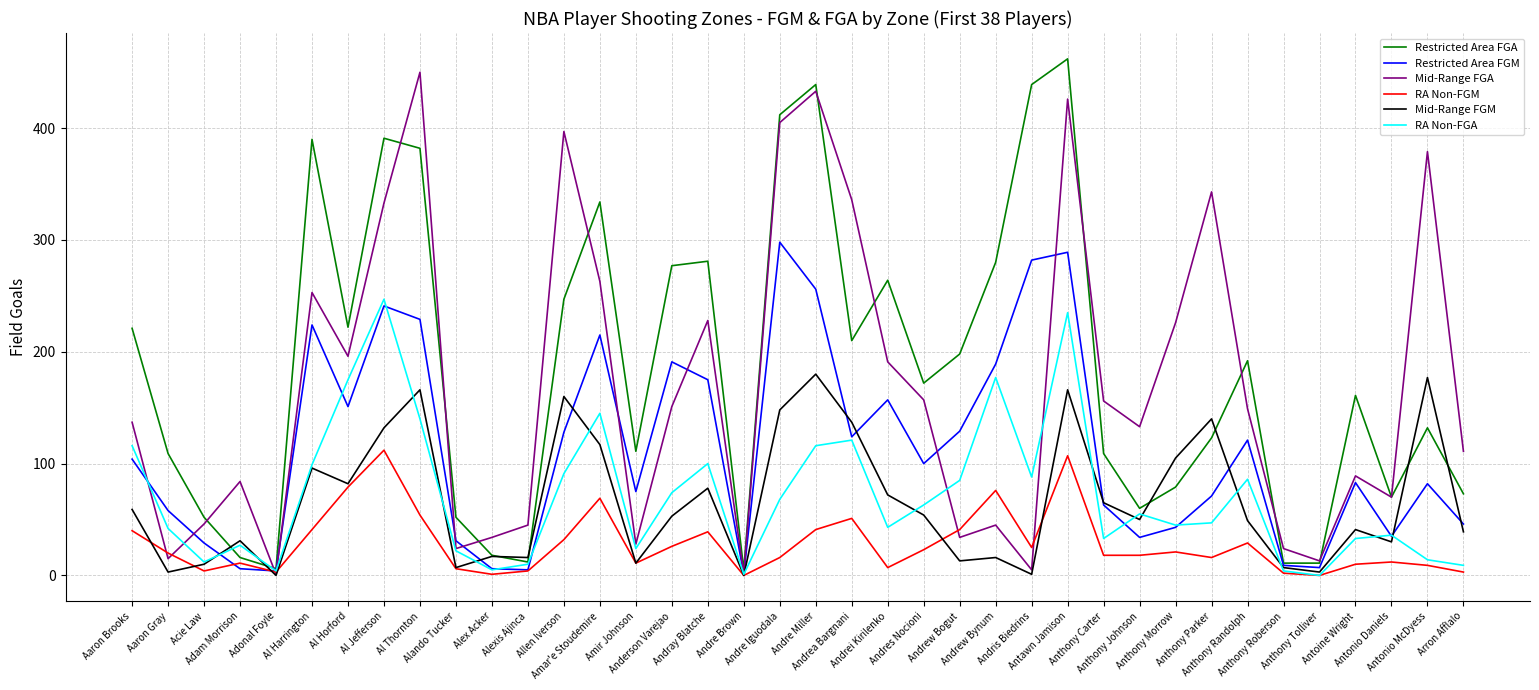

Which category has the highest value across all series?

Antawn Jamison